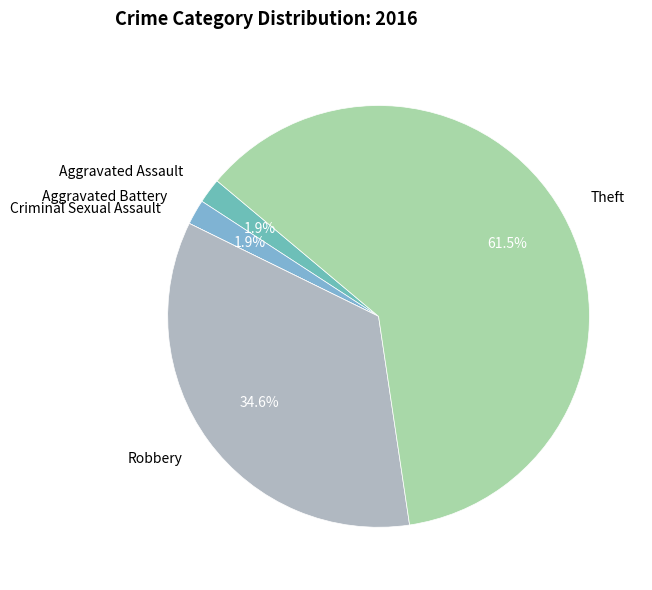

What is the total percentage of Robbery and Aggravated Assault?

36.5%